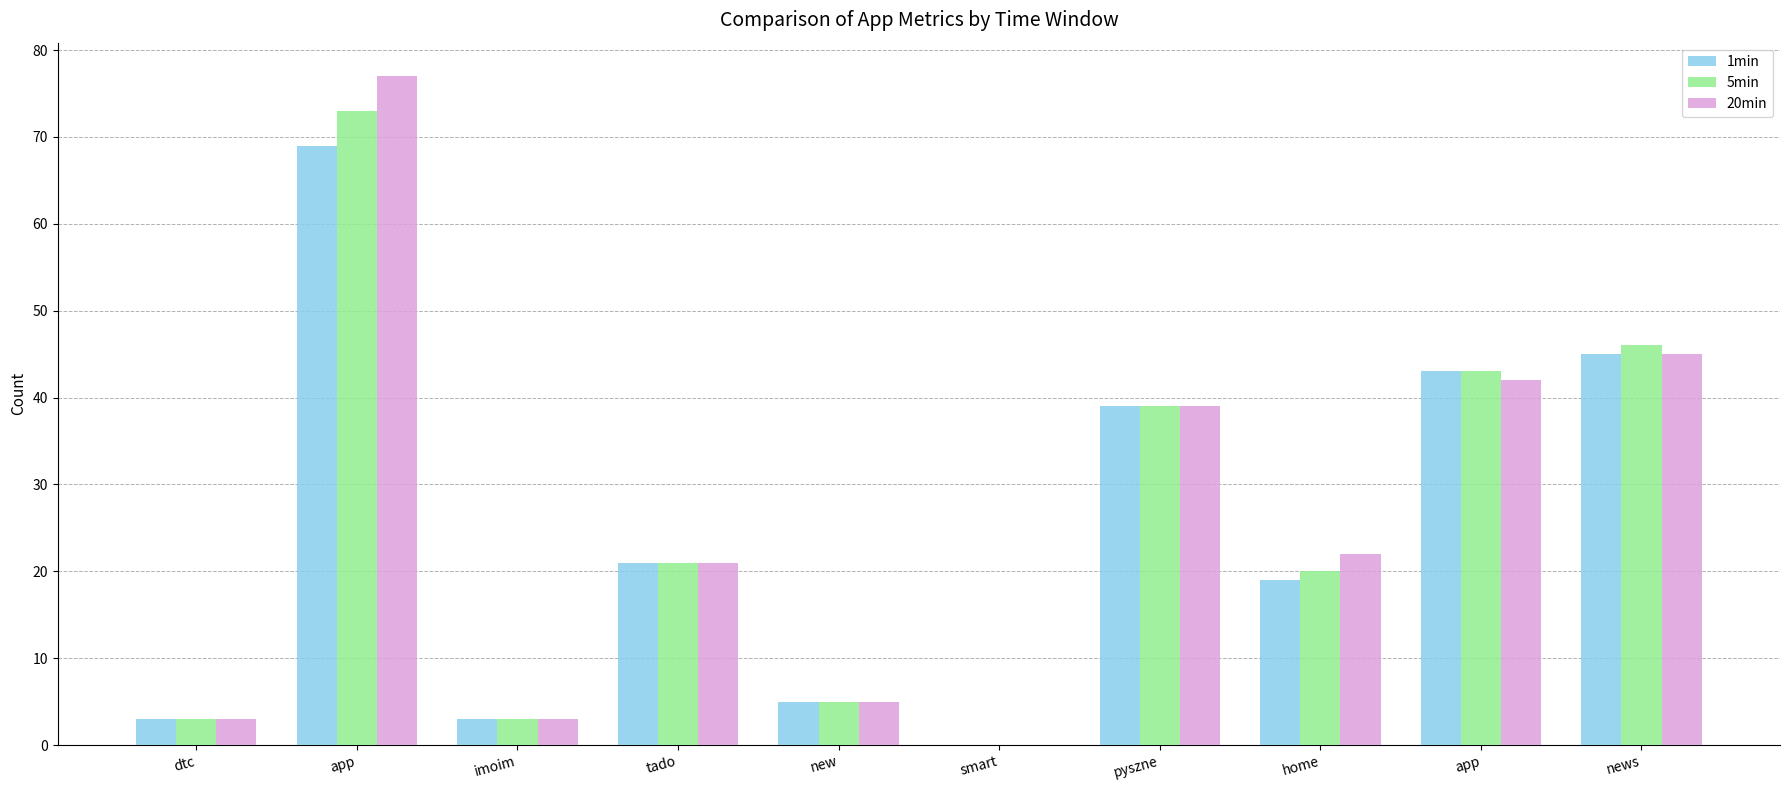

How many series are shown in this chart?

3